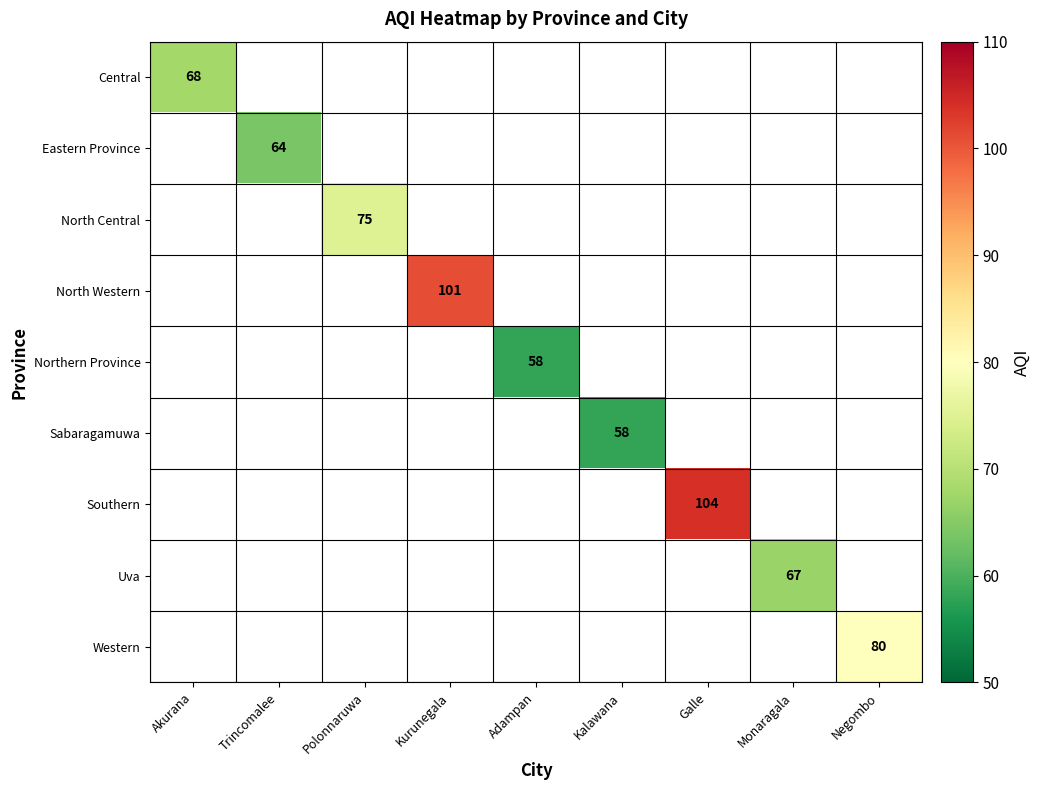

The Southern series shows 24.3 at Galle. True or false?

False